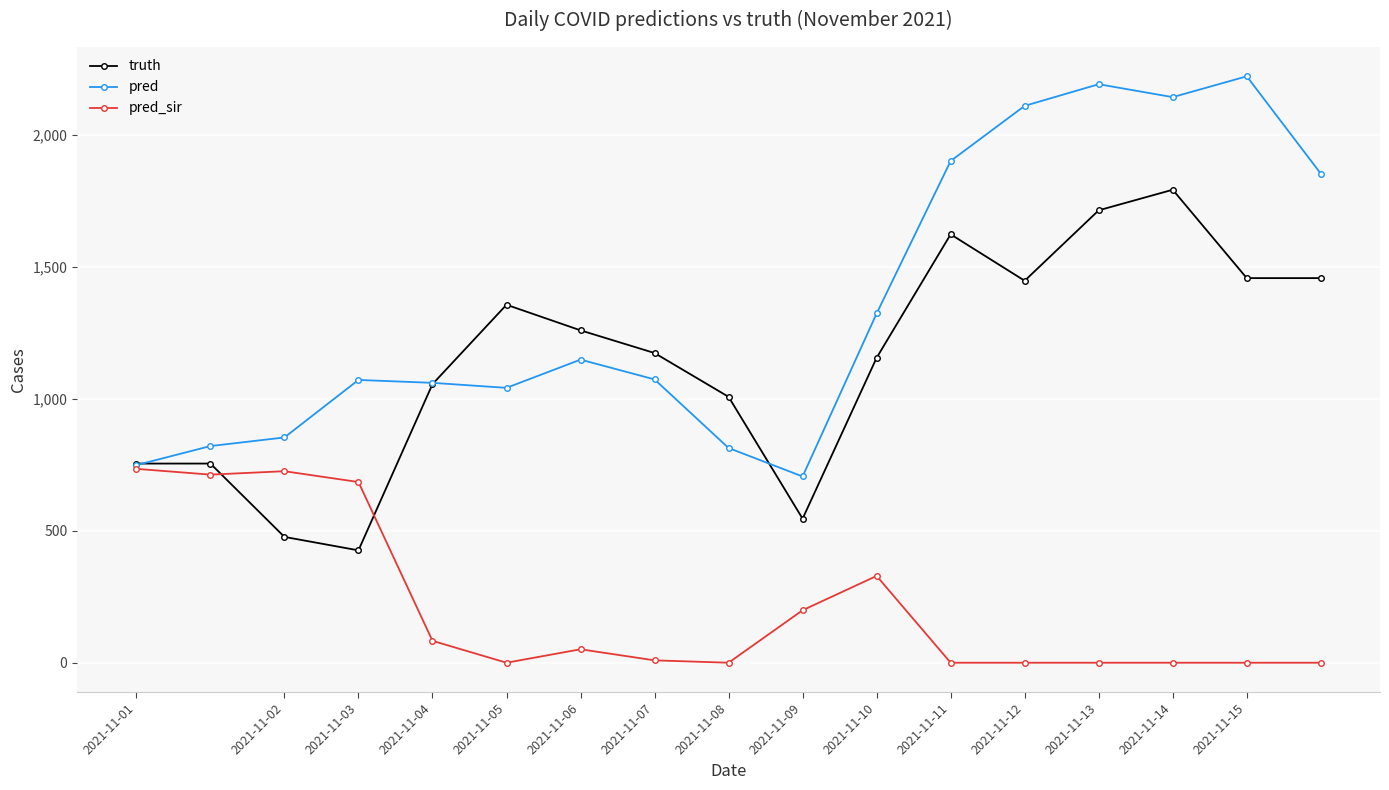

What is the highest value of the pred_sir series?

735.0